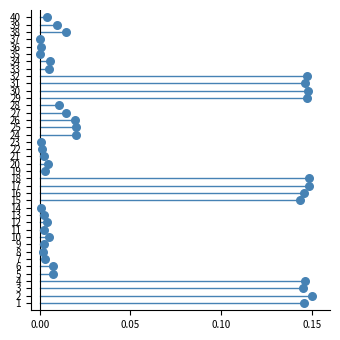

What is the range of Y values (max minus min)?

39